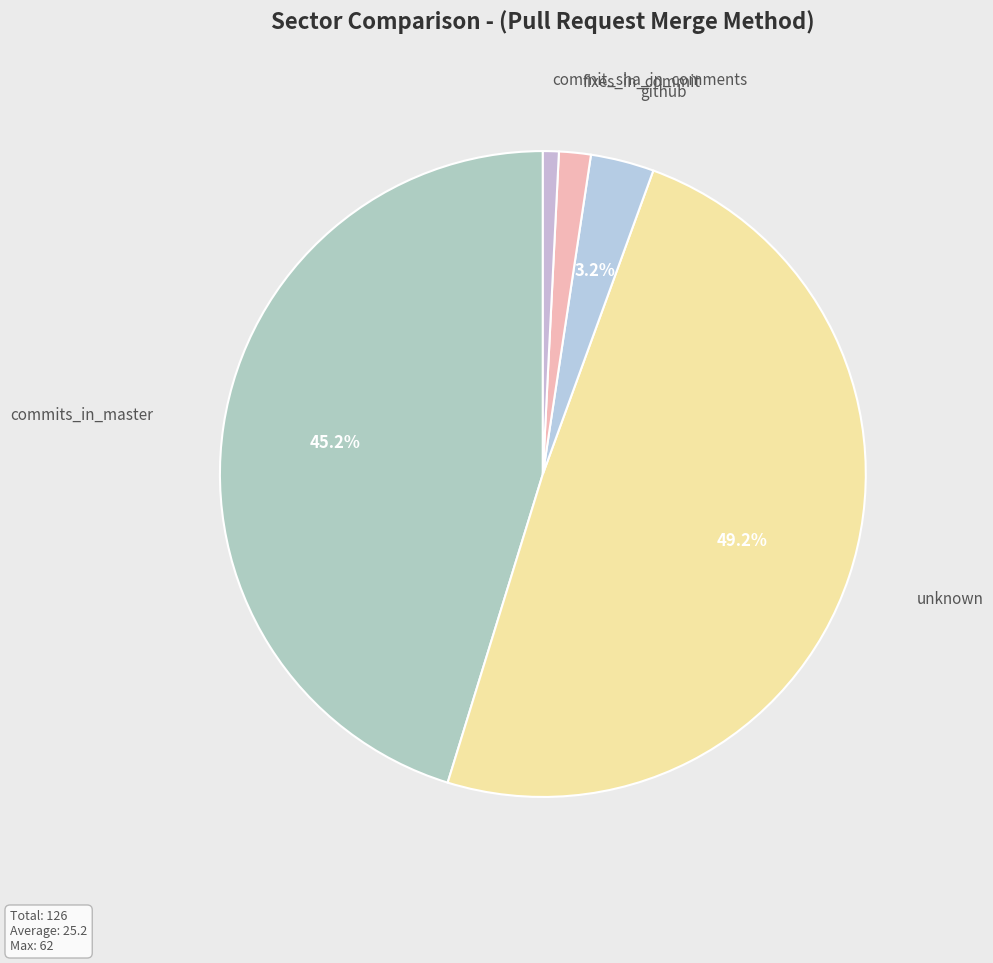

Which slice is the largest?

unknown